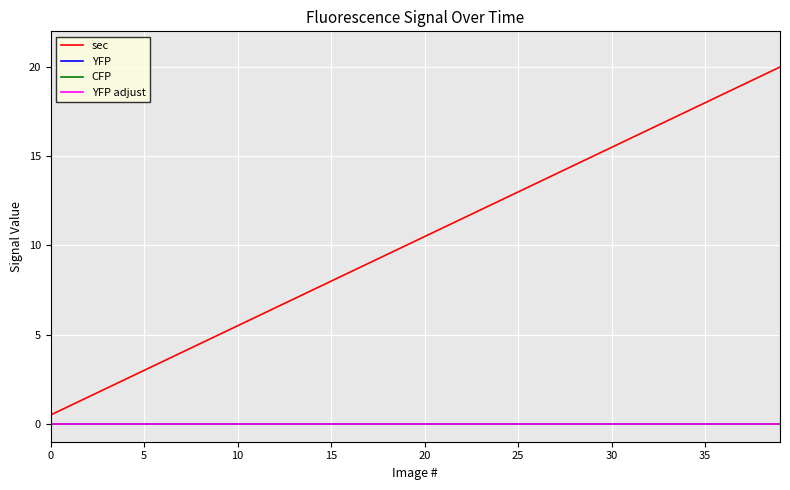

True or false: YFP adjust and CFP intersect in this chart.

False